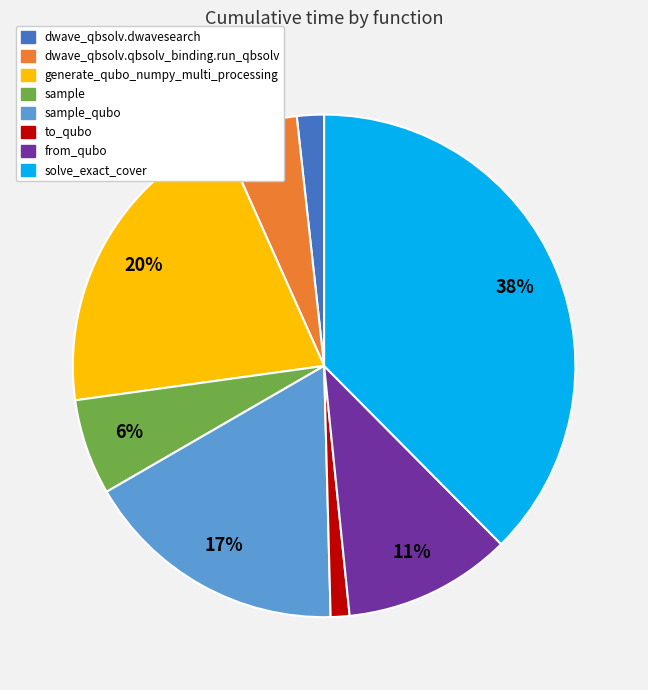

How many segments does this pie chart have?

8